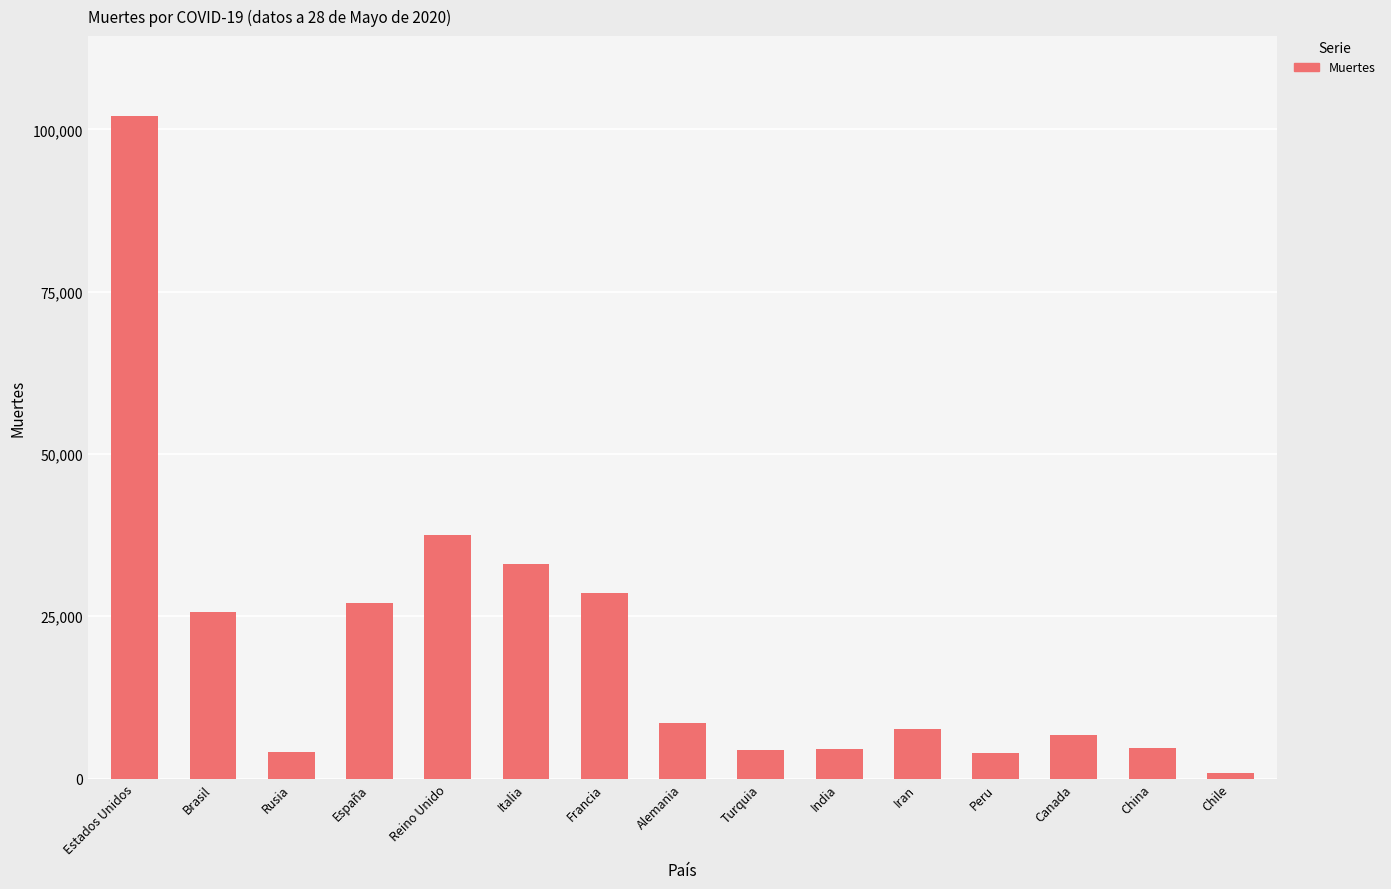

Where is the data nearest to the value 51478?

Reino Unido